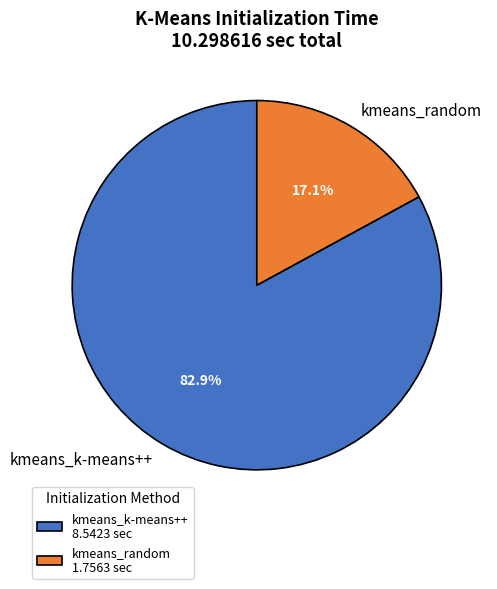

Rank the categories by value from lowest to highest.

kmeans_random, kmeans_k-means++